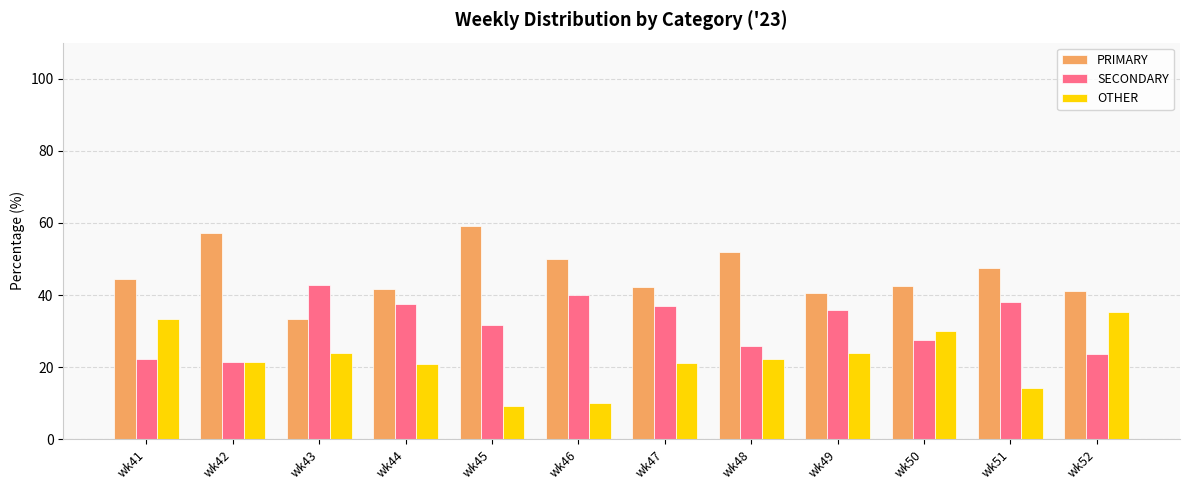

List the series in order of their overall mean, lowest first.

OTHER, SECONDARY, PRIMARY